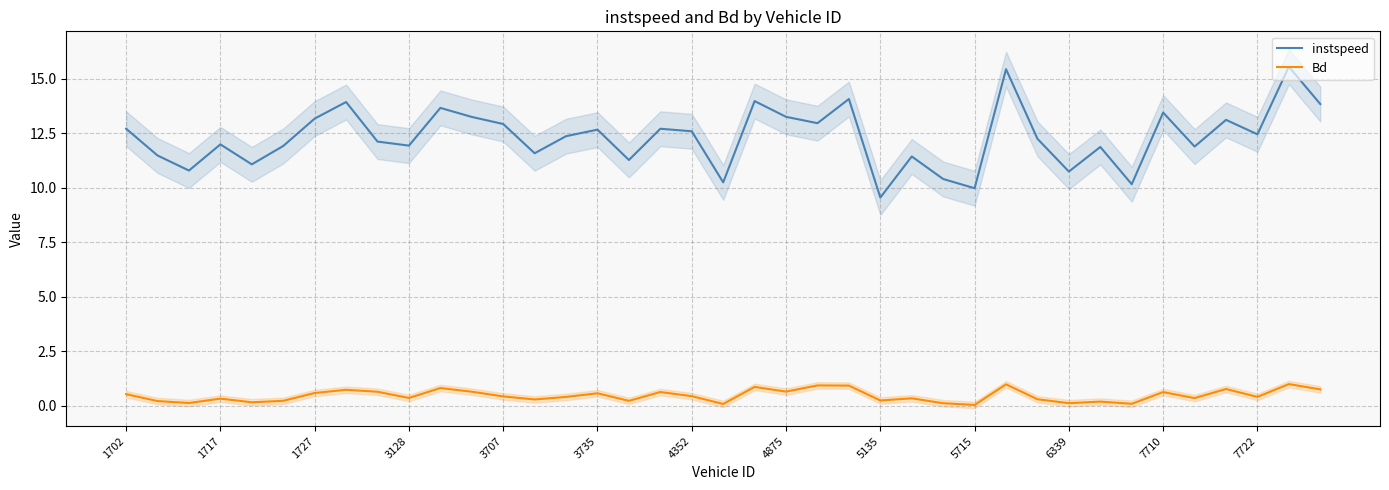

Is the value of instspeed at 5715 greater than the value of Bd at 7710?

Yes